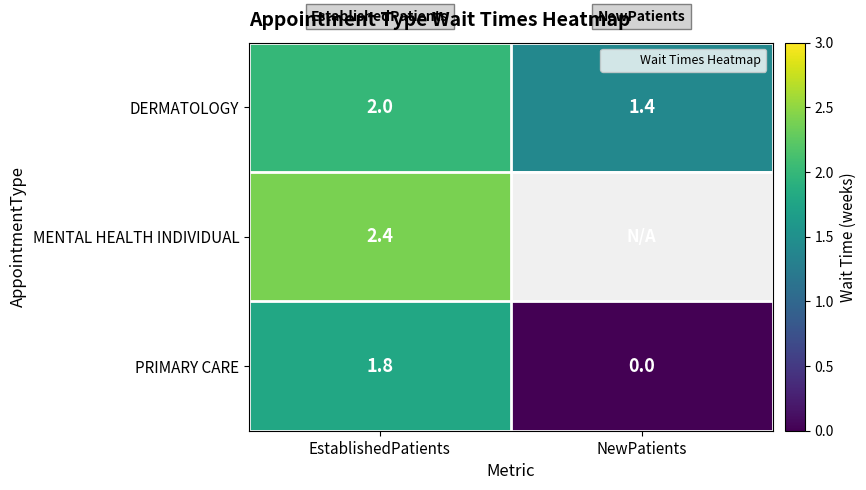

How many PRIMARY CARE values are between 0 and 1?

1